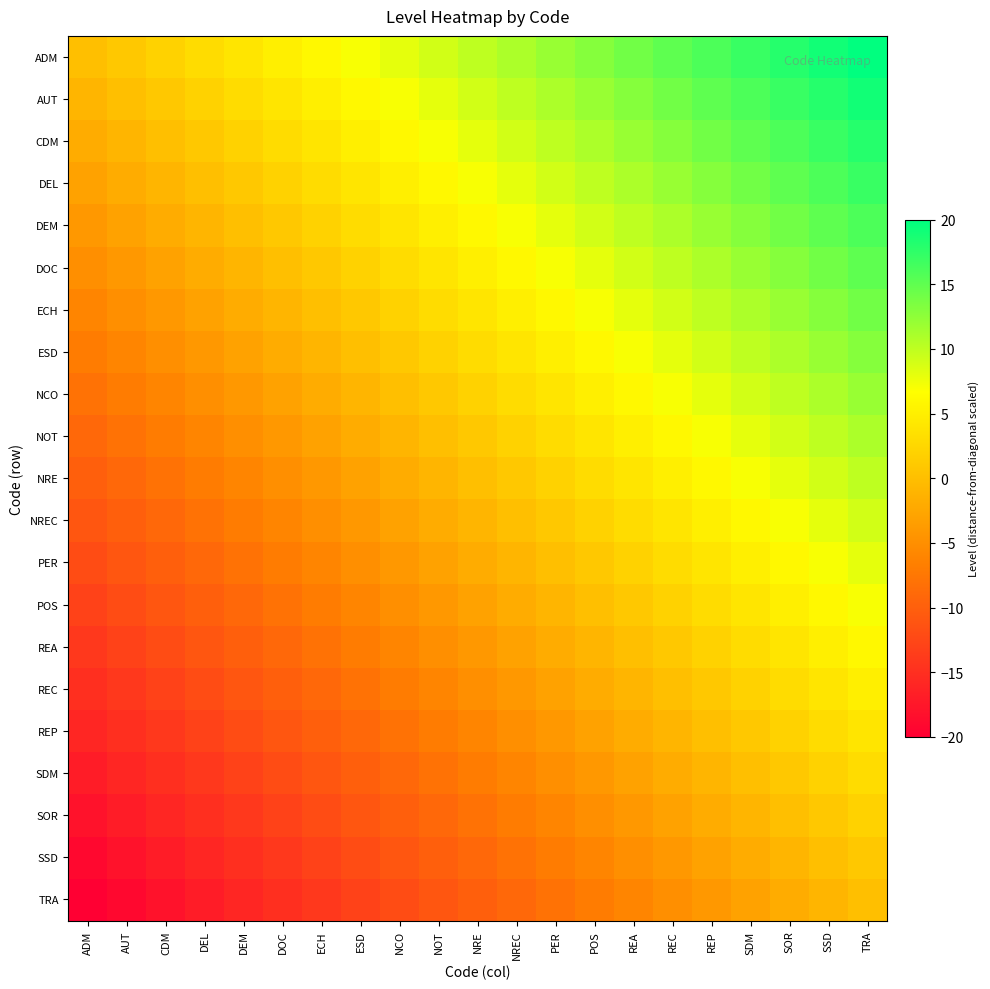

Rank the series at NRE from highest to lowest value.

ADM, AUT, CDM, DEL, DEM, DOC, ECH, ESD, NCO, NOT, NRE, NREC, PER, POS, REA, REC, REP, SDM, SOR, SSD, TRA